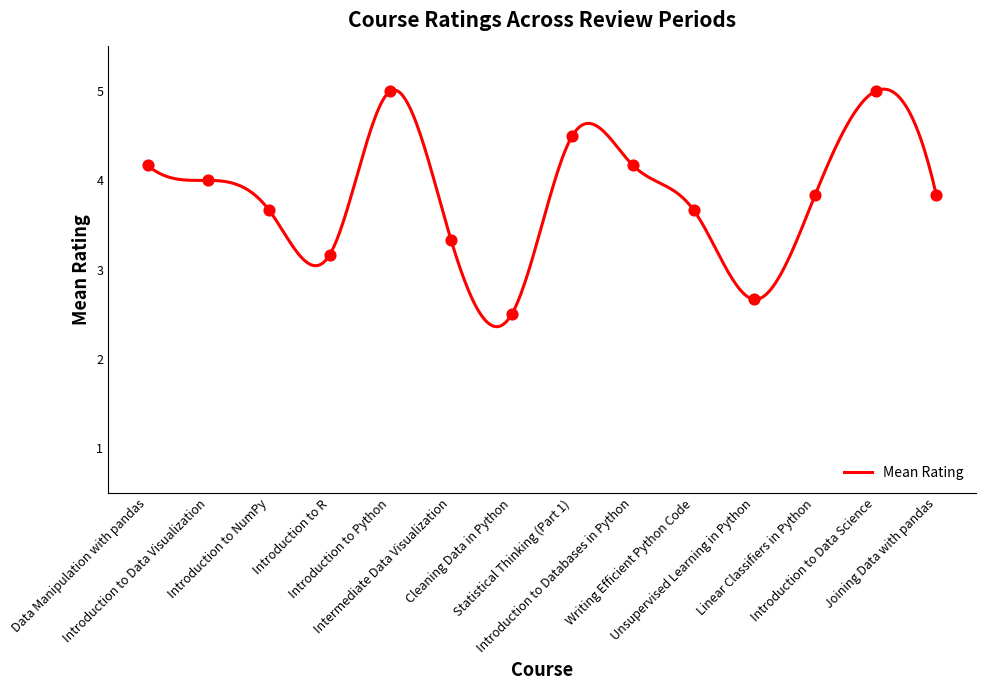

What is the minimum value for Mean Rating?

2.4